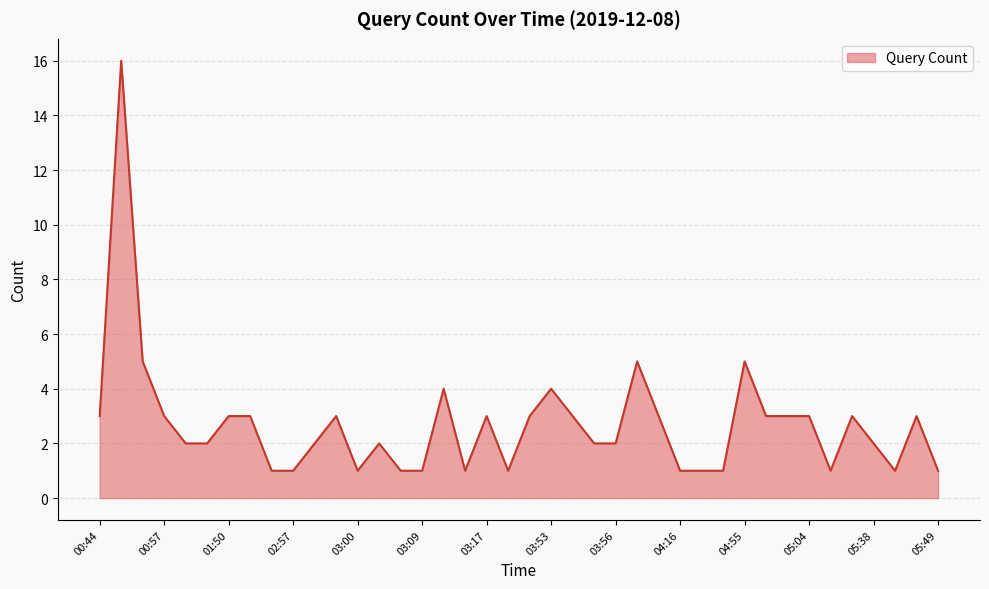

What is the greatest value displayed?

16